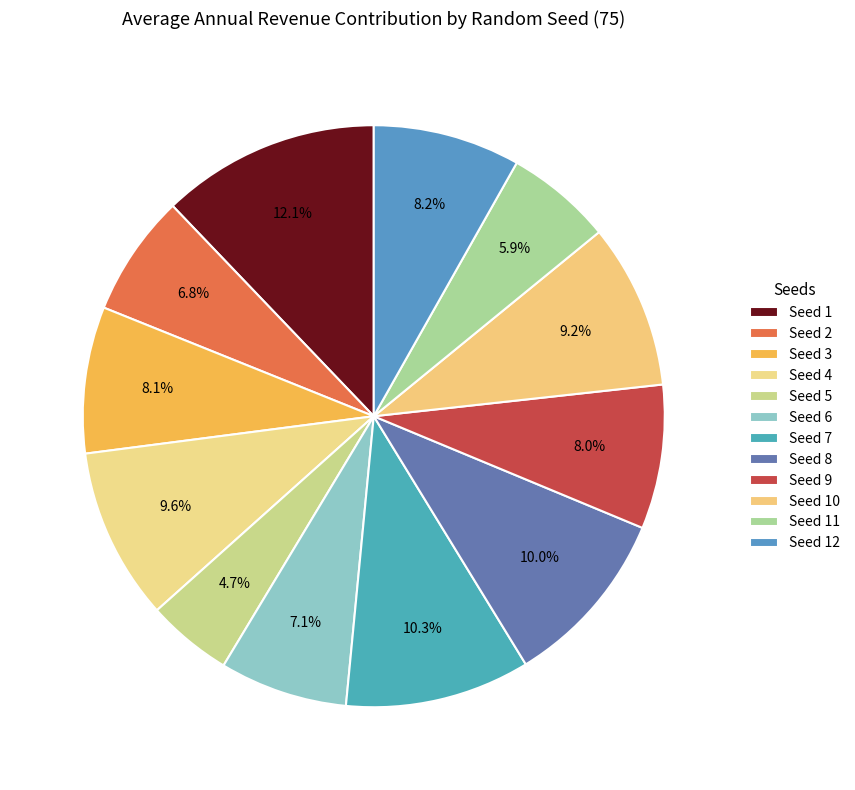

Which category has the smallest portion of the pie?

5